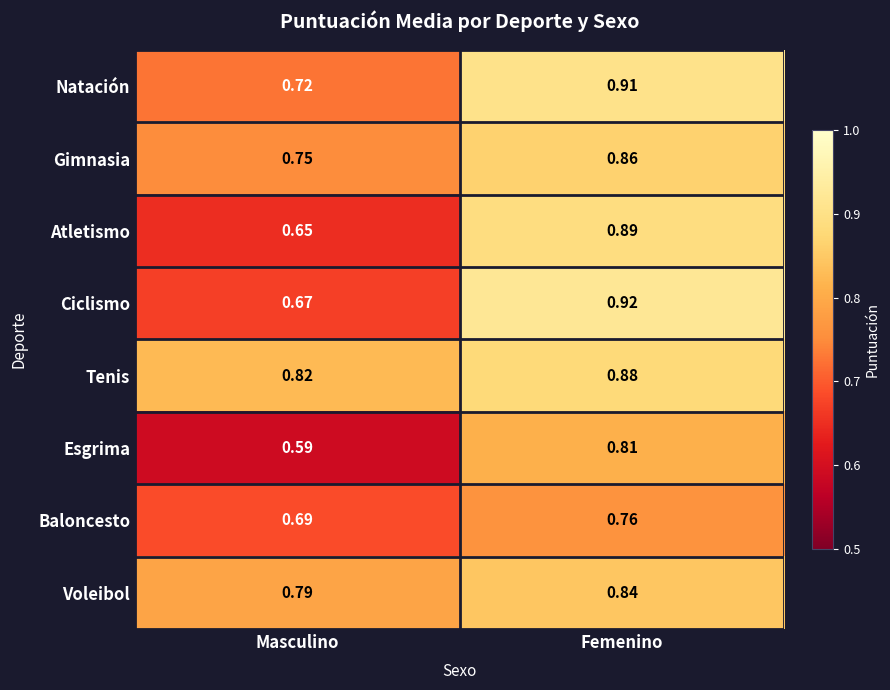

Which series has the widest spread of values?

Ciclismo